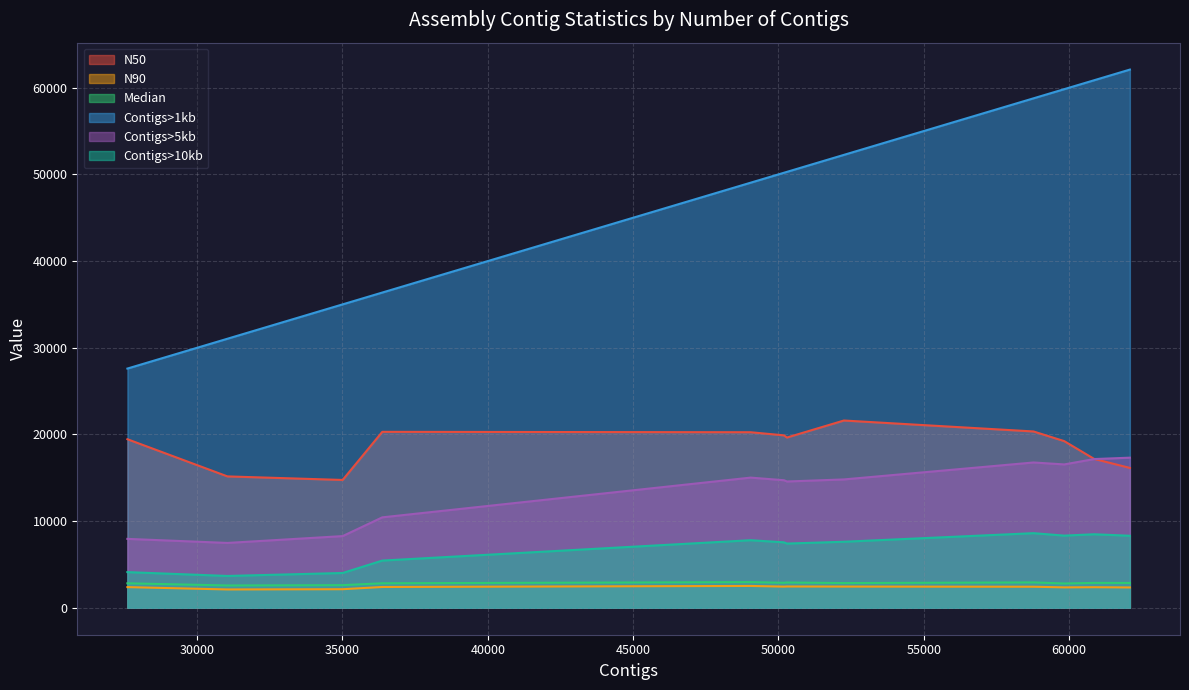

What is the average value of the Median series?

2830